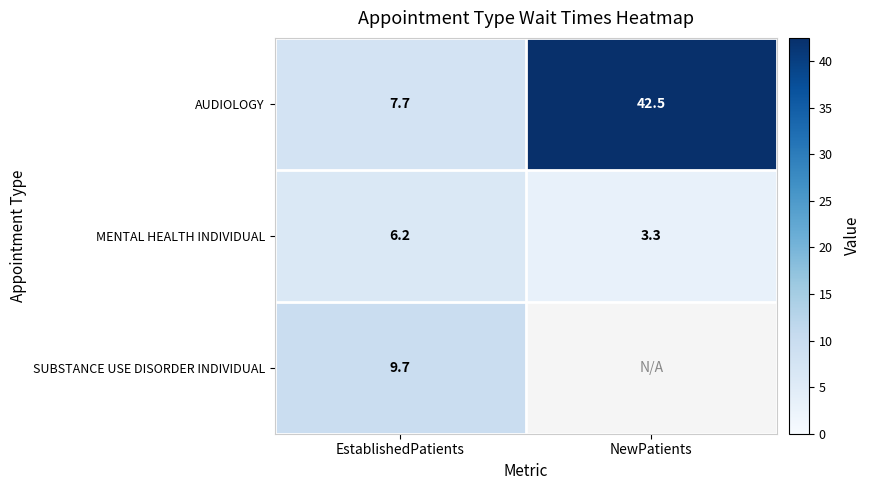

Which label corresponds to the smallest value in the chart?

NewPatients